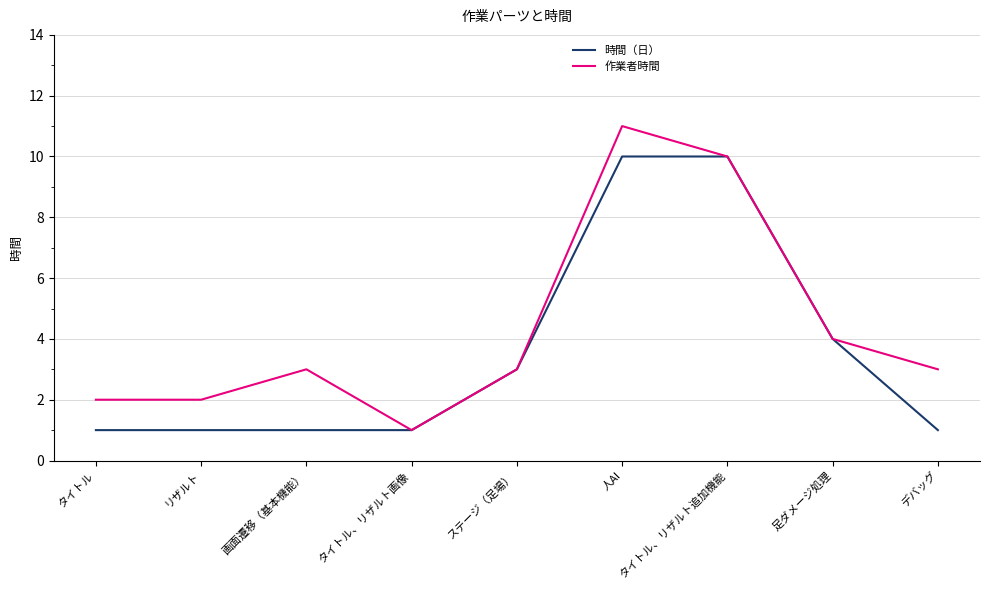

Is it true that 作業者時間 equals 1 at タイトル、リザルト画像?

True